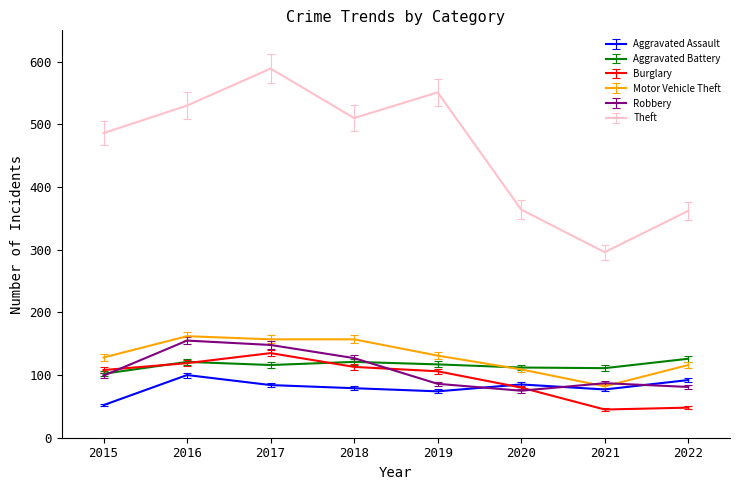

What value does the Robbery series have at 2021?

87